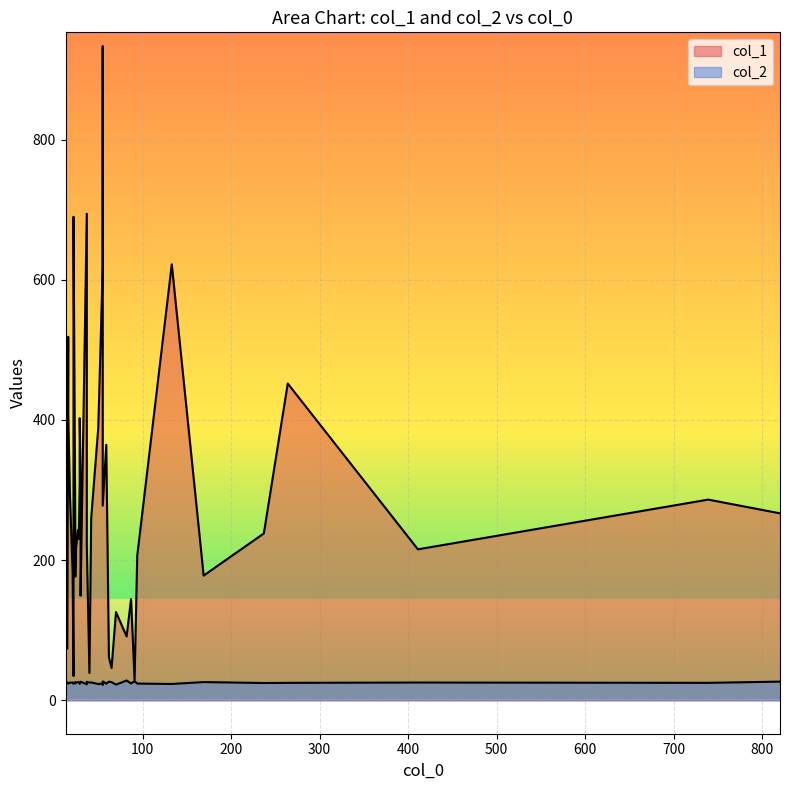

At which category does the chart reach its peak across all series?

55